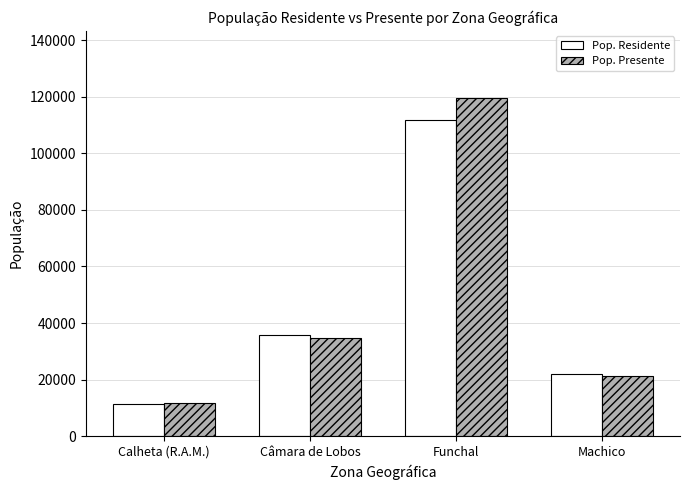

What is the spread (max minus min) of values at Machico?

496